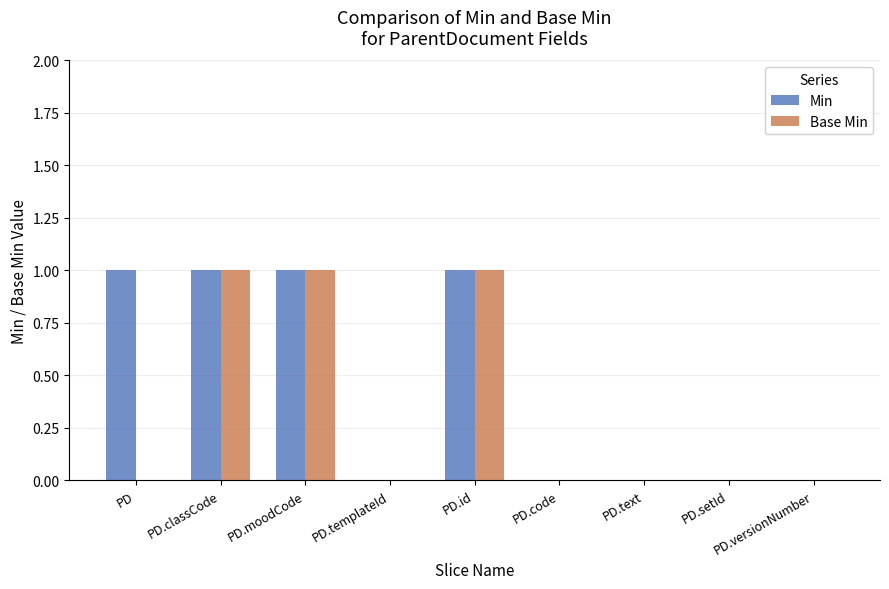

Are the bars grouped side by side (vs. stacked)?

Yes